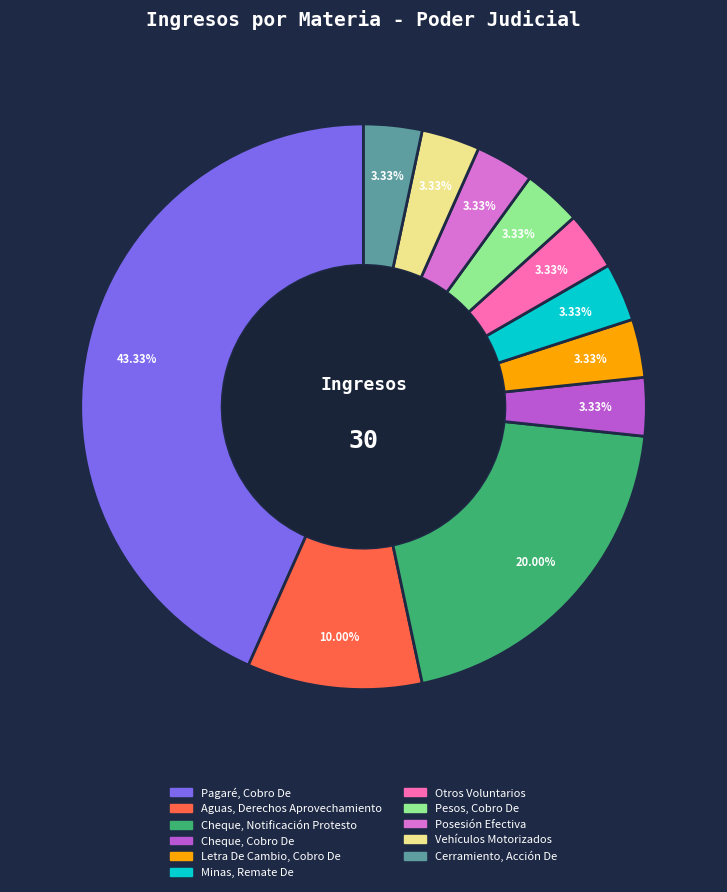

Combined, do Vehículos Motorizados and Aguas, Derechos Aprovechamiento account for over 50%?

No